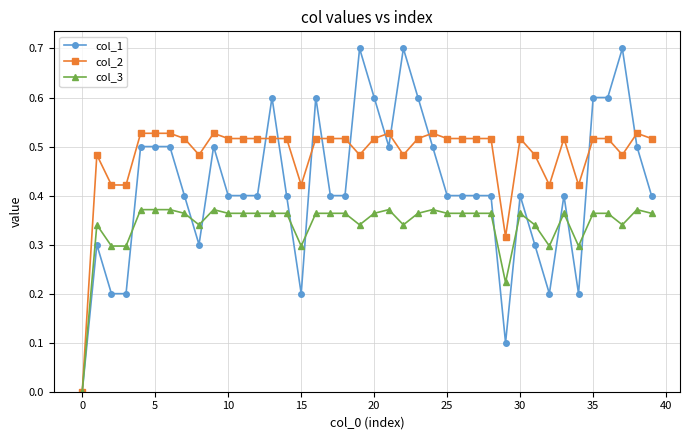

What is the greatest value displayed?

0.7